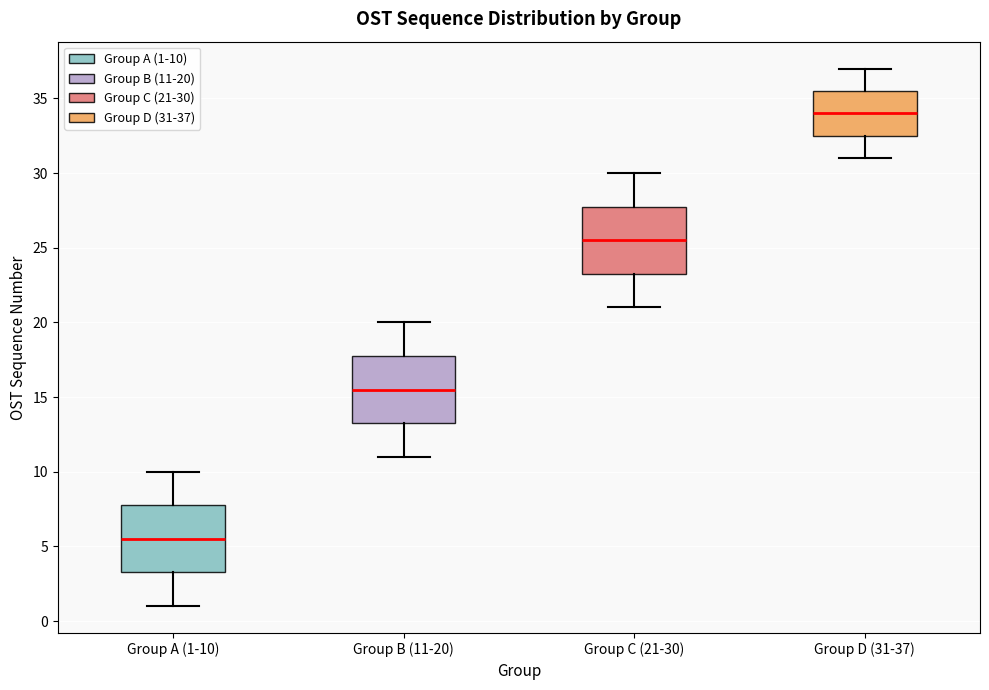

Reading left to right, transcribe this box plot: for each box, give where its median line is, the range the box spans, and where its two whiskers end, as read against the y-axis. The values are not printed on the chart, so give them approximately, as read against the axis.

Group A (1-10): median 5.5, box 3.5 to 8.0, whiskers 1.0 to 10.0
Group B (11-20): median 15.5, box 13.5 to 18.0, whiskers 11.0 to 20.0
Group C (21-30): median 25.5, box 23.5 to 28.0, whiskers 21.0 to 30.0
Group D (31-37): median 34.0, box 32.5 to 35.5, whiskers 31.0 to 37.0